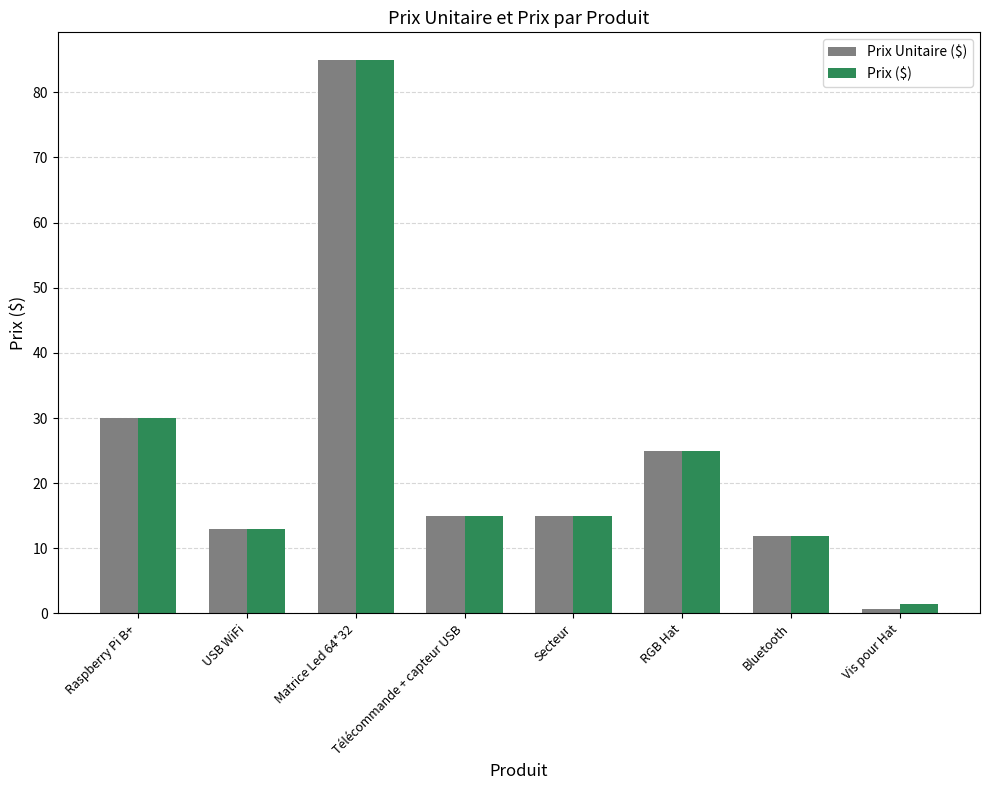

True or false: Prix Unitaire ($) has a value of 10.5 at RGB Hat.

False